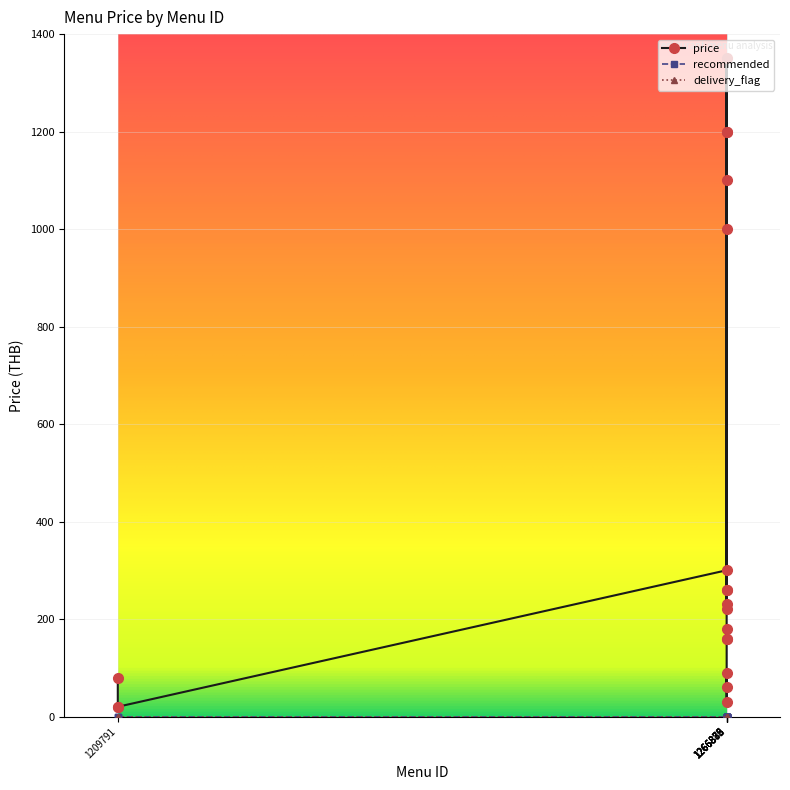

Does the chart have visible grid lines?

Yes